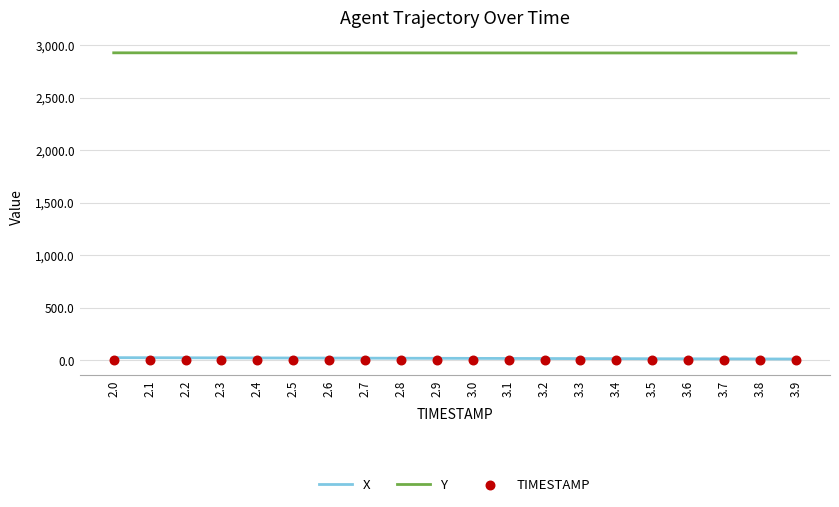

What is the total value across all series at 2.9?

2946.5